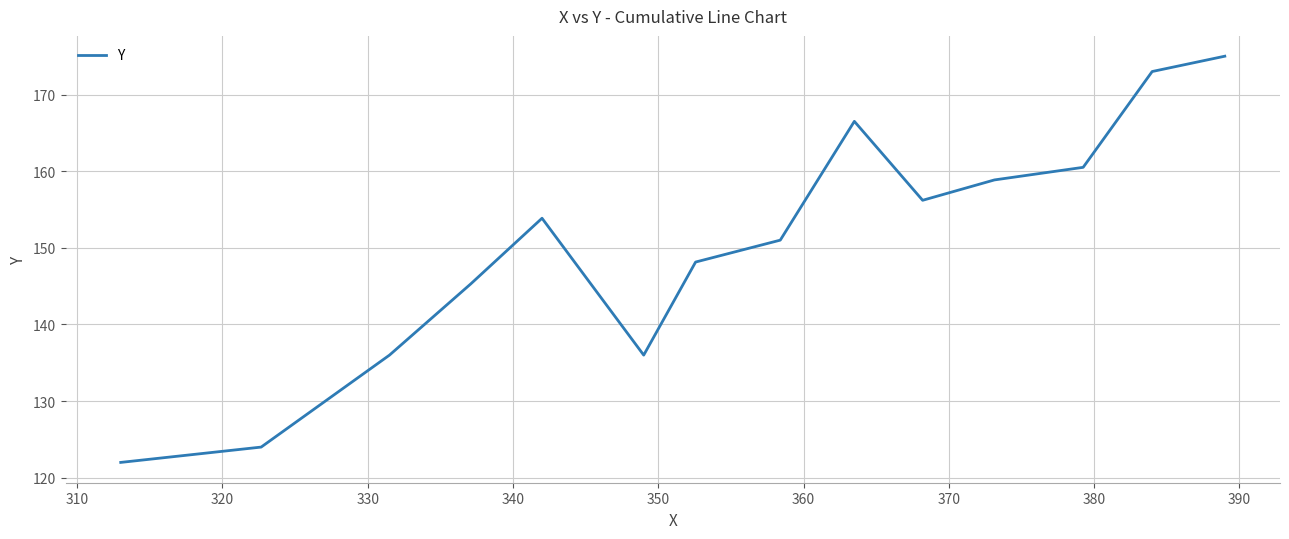

What is the maximum value shown in the chart?

175.0